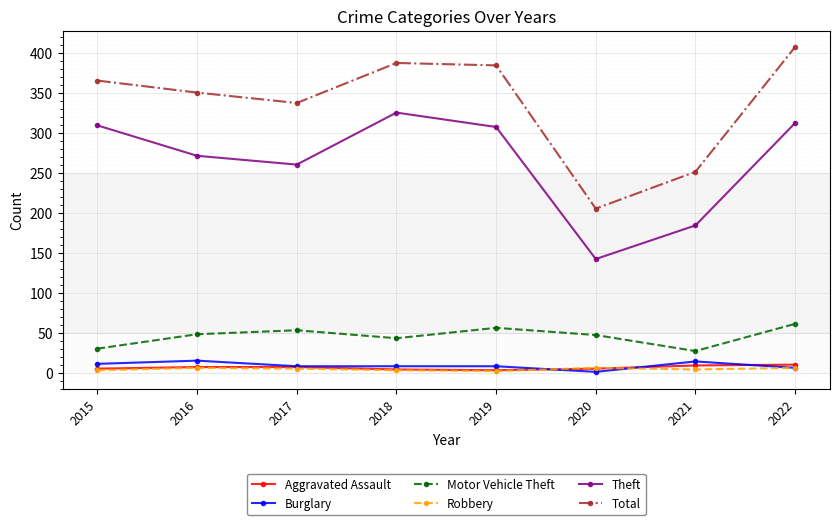

Which series has the largest total across all categories?

Total